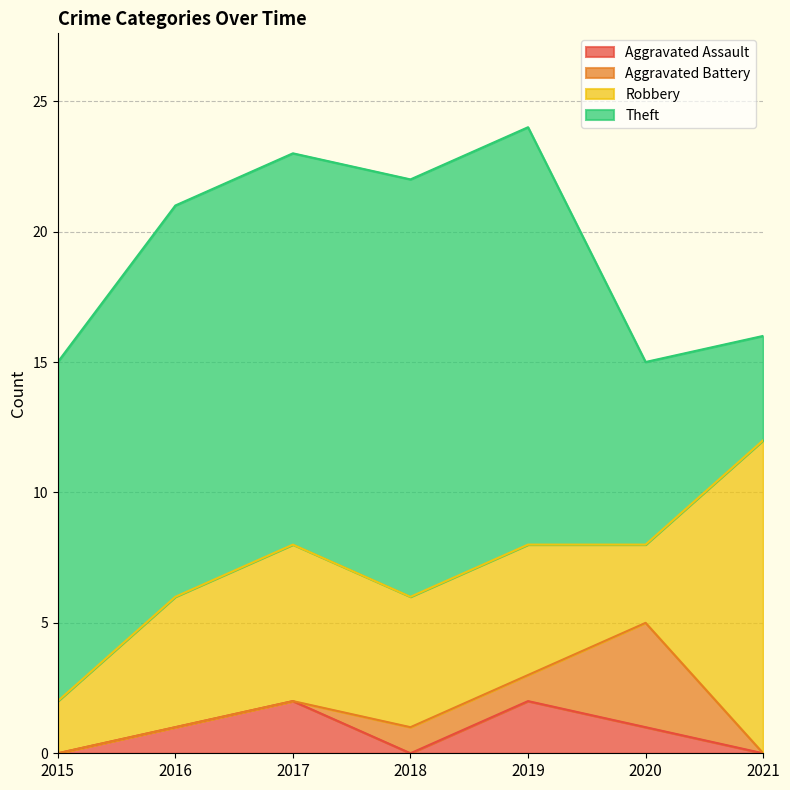

How many lines are shown in the chart?

4